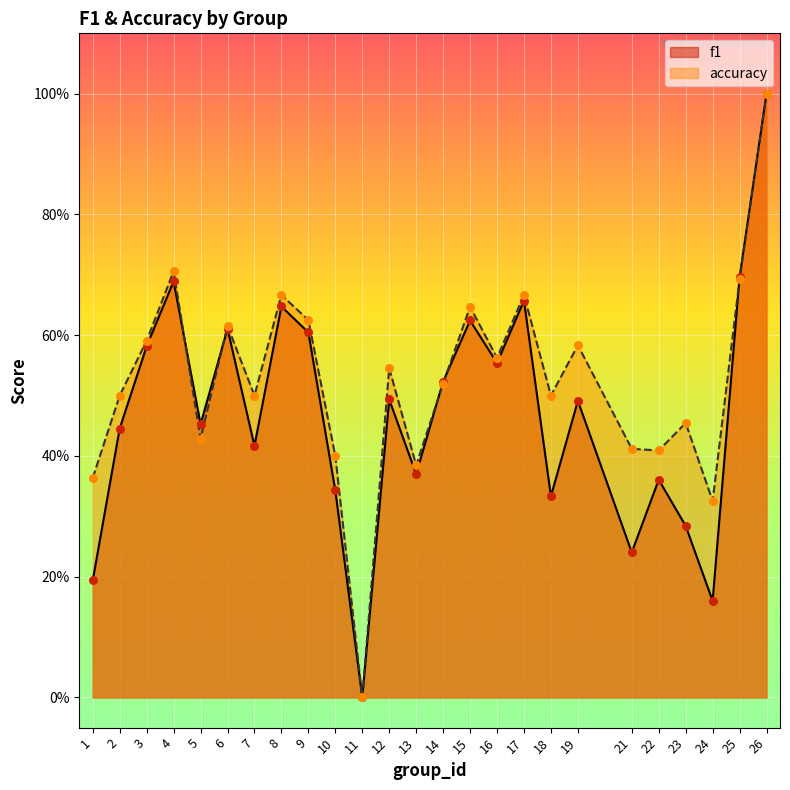

Which series has the largest Y range (max minus min)?

f1